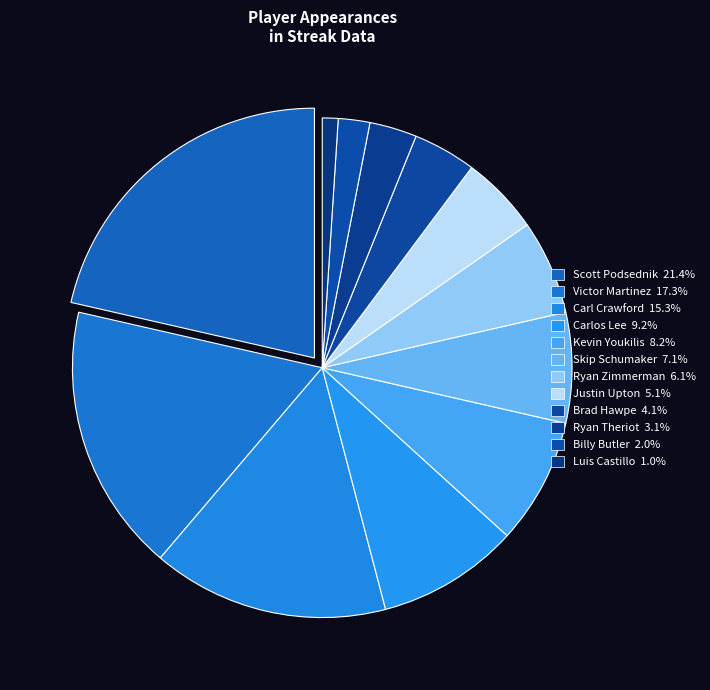

What is the ratio of the value at Scott Podsednik to the value at Ryan Zimmerman?

3.5